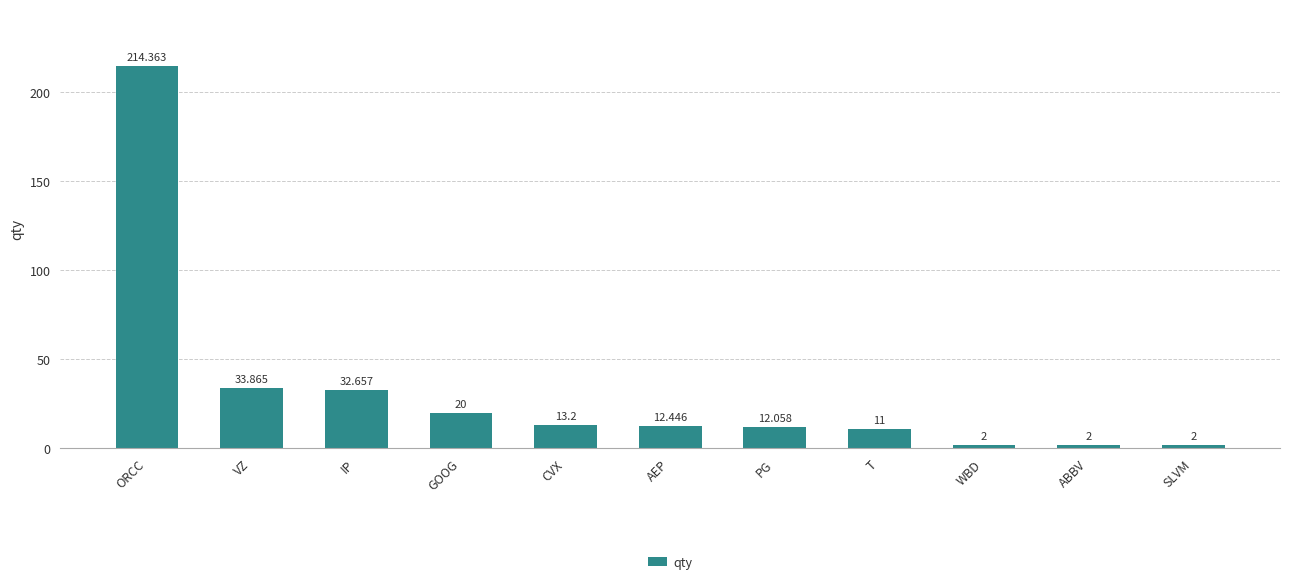

What is the change in value from PG to WBD?

-10.1